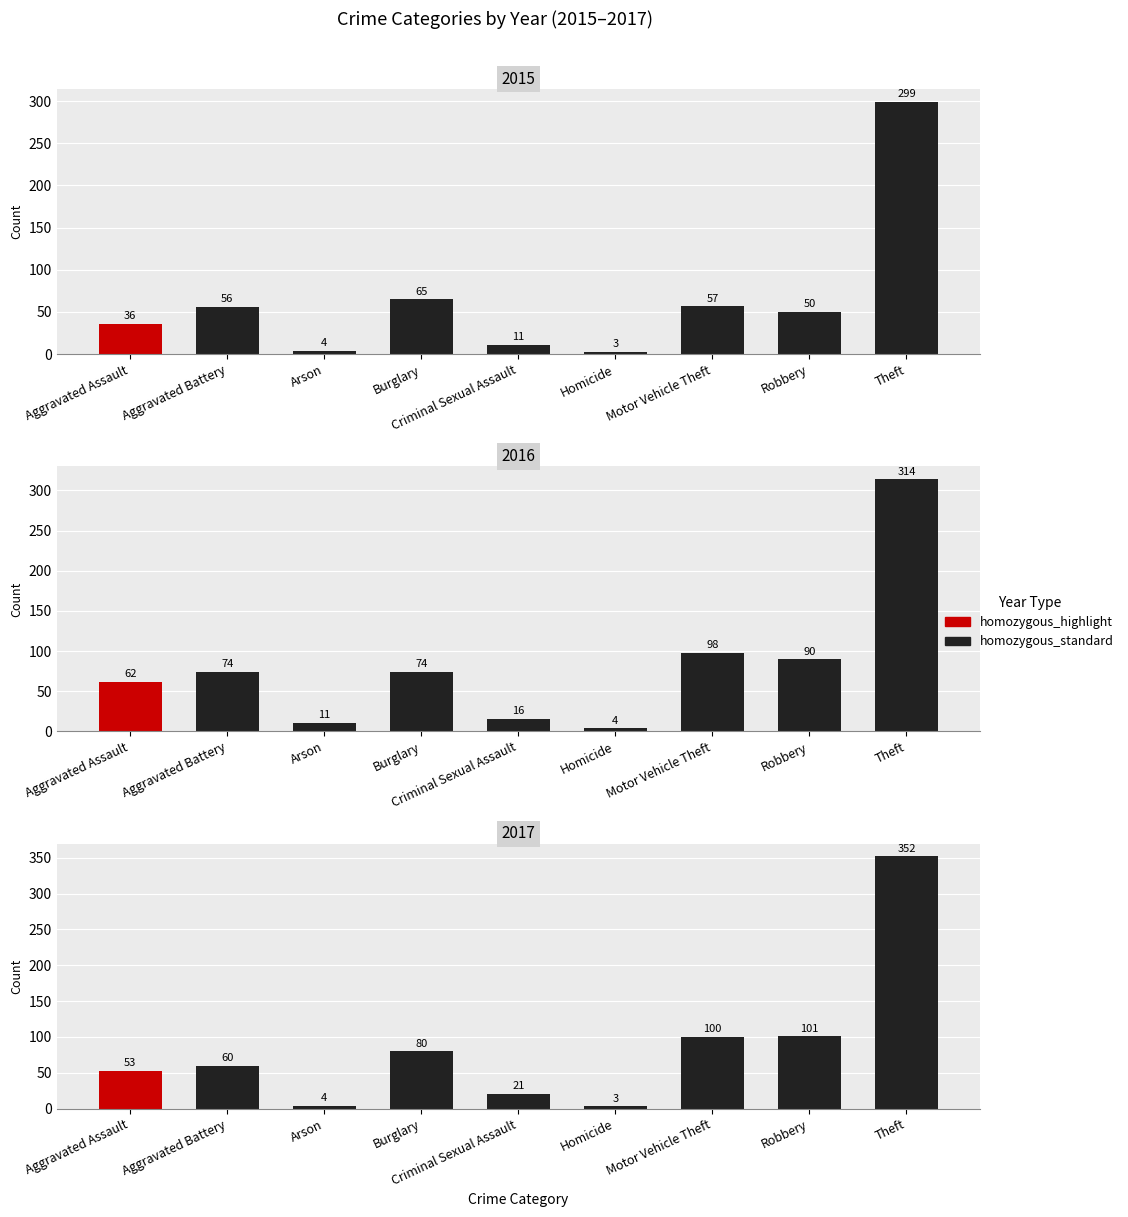

What is the approximate value of 2015 at Aggravated Assault, to the nearest 5?

35